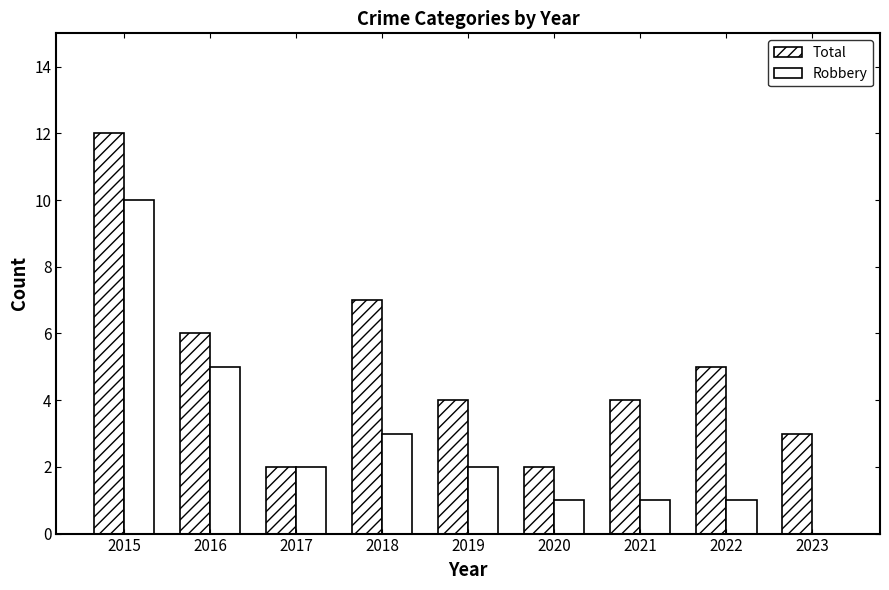

What is the value of the Total bar at the 2nd from the left?

6